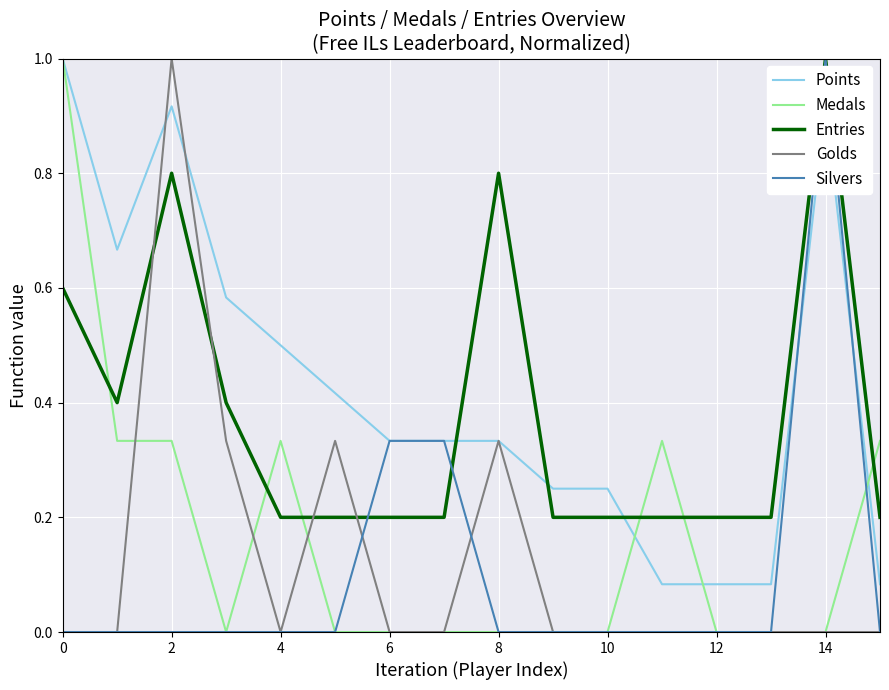

What is the greatest value displayed?

1.0